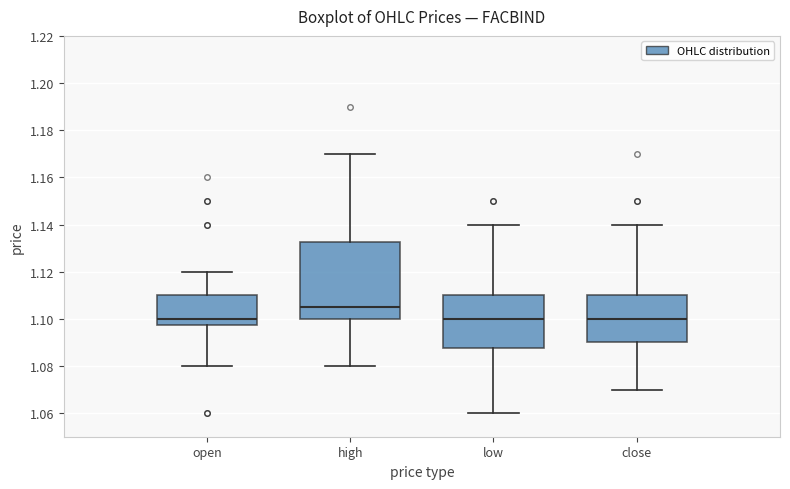

Which box's median line is the highest?

high